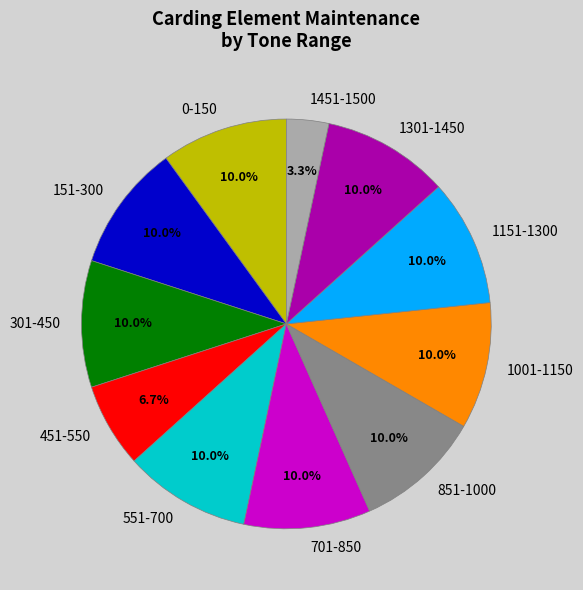

Do 0-150 and 301-450 together represent more than half of the pie?

No